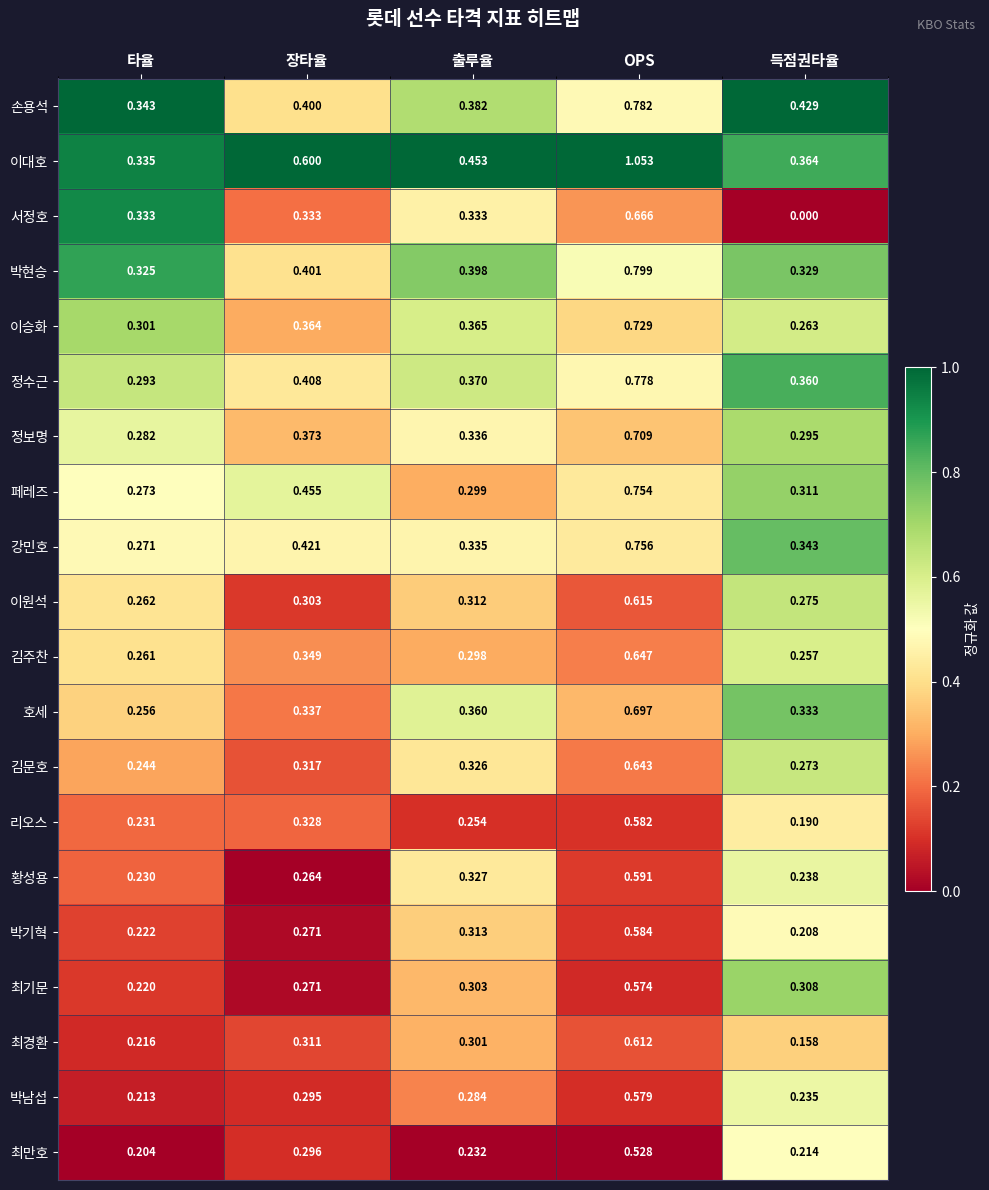

Which label corresponds to the largest value in the chart?

OPS